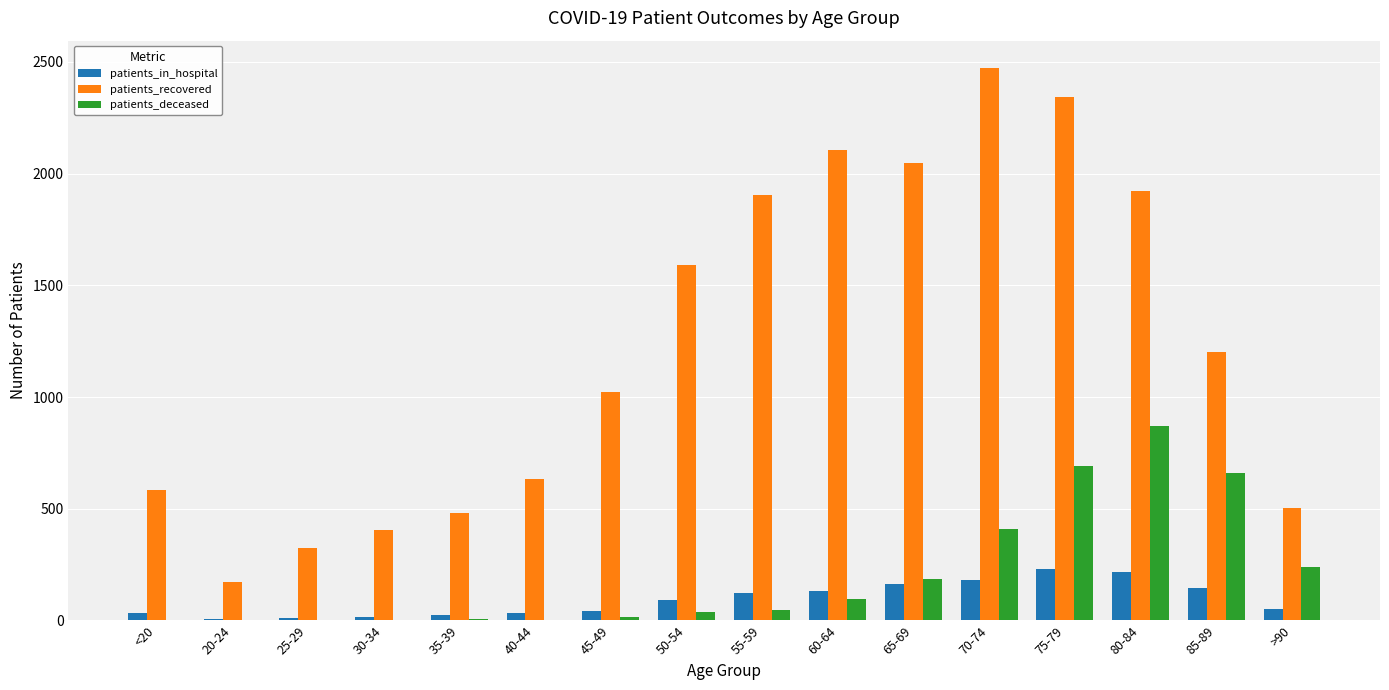

True or false: patients_recovered has a value of 873 at 80-84.

False